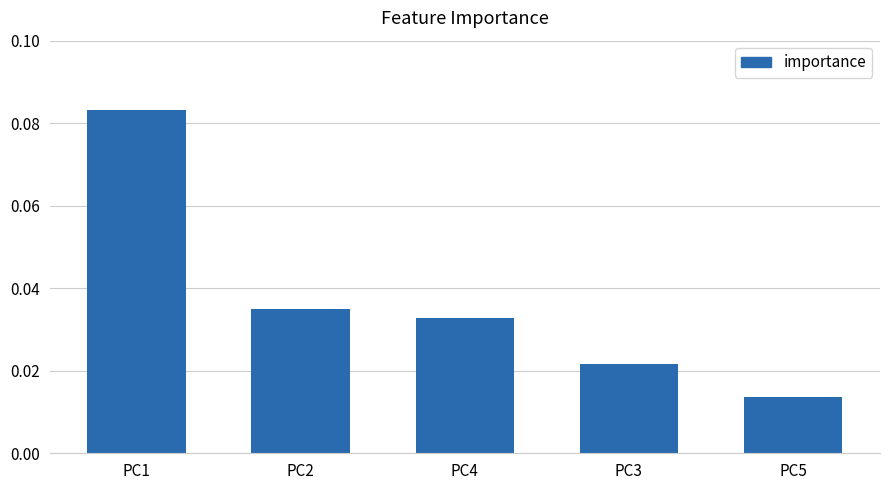

How many values are between 0 and 1?

5